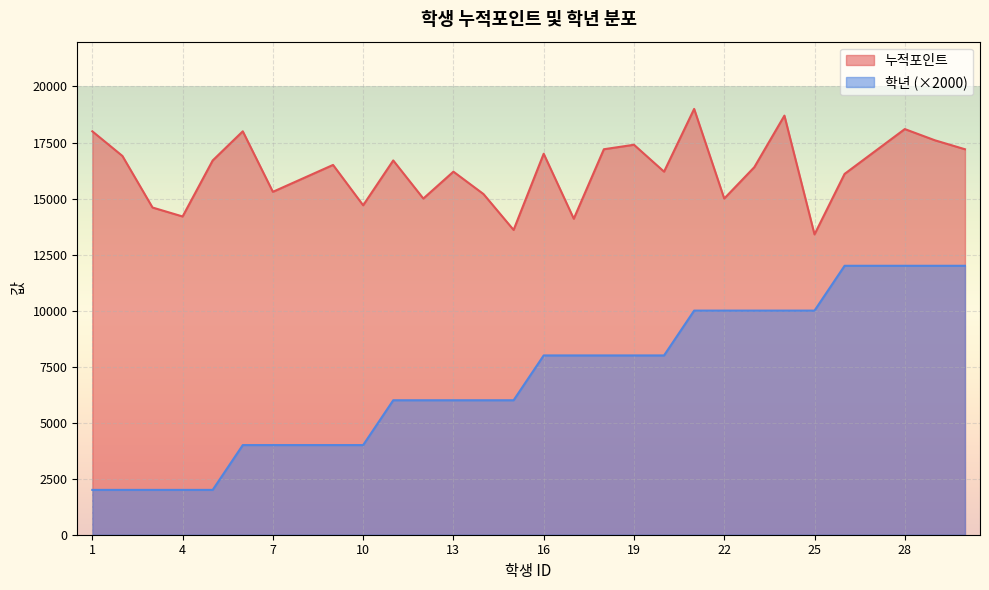

What is the lowest value of the 학년 series?

2000